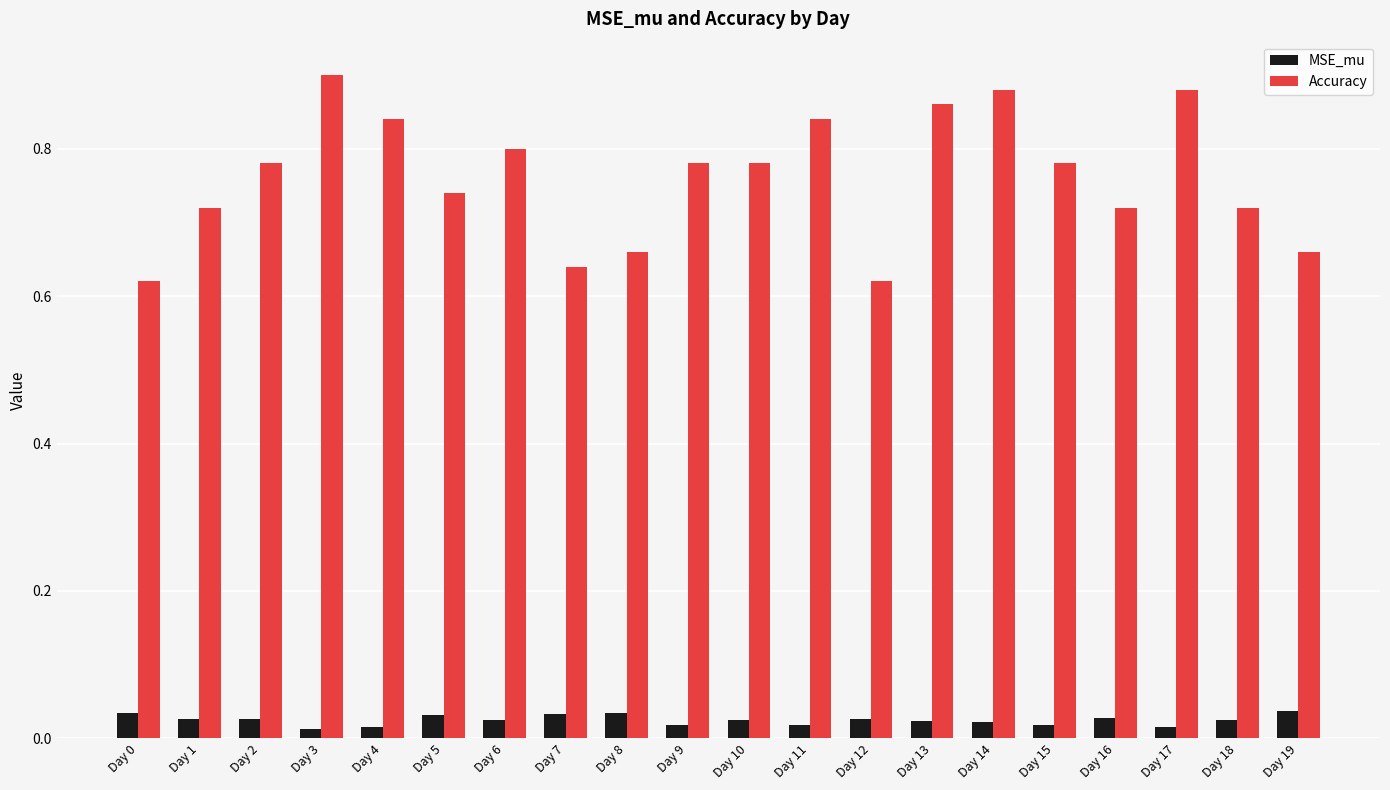

Which series has the largest total across all categories?

Accuracy